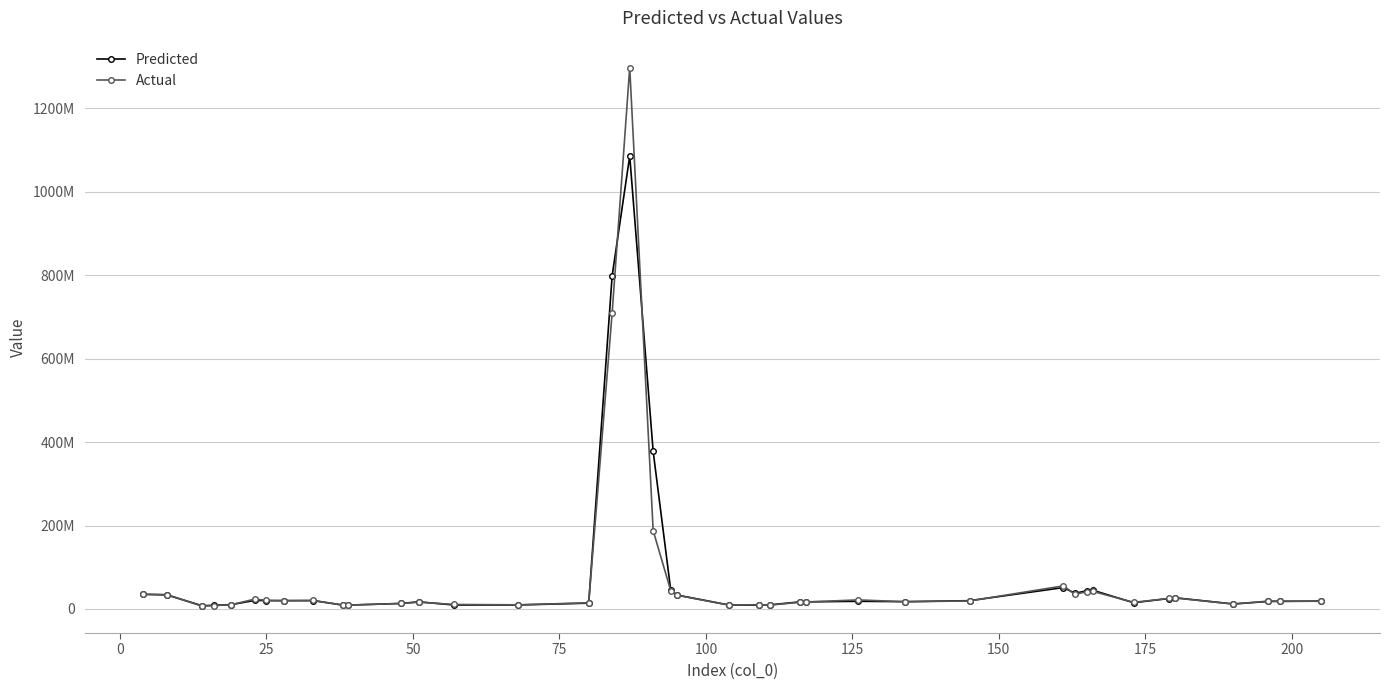

How many intersections are there between Actual and Predicted?

22